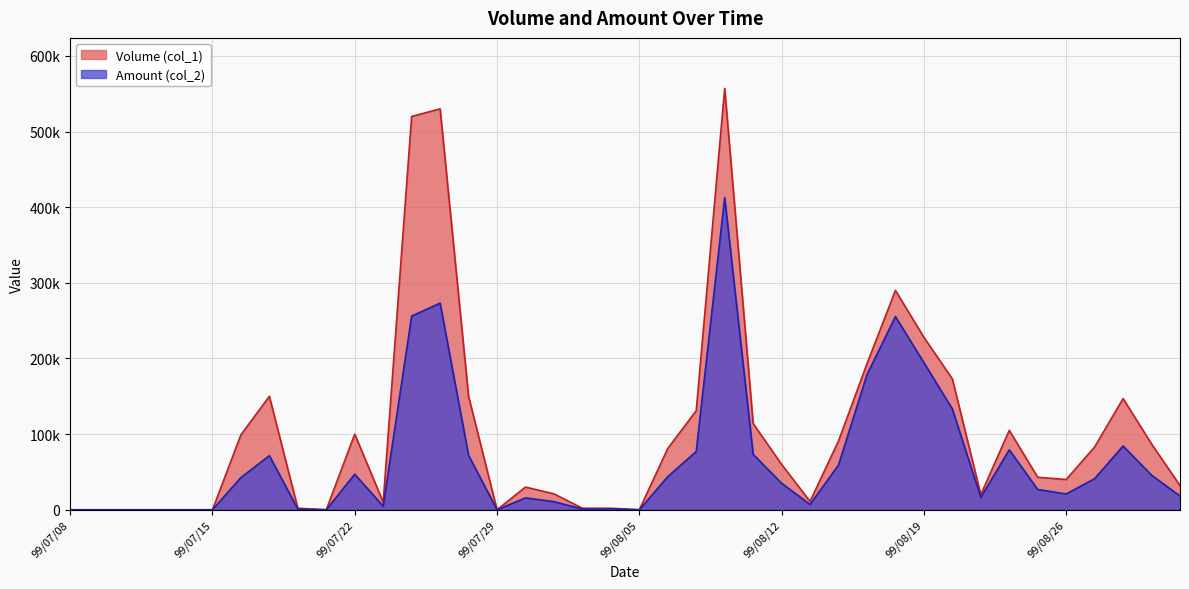

At which label is Amount (col_2) closest to 206265?

99/08/19